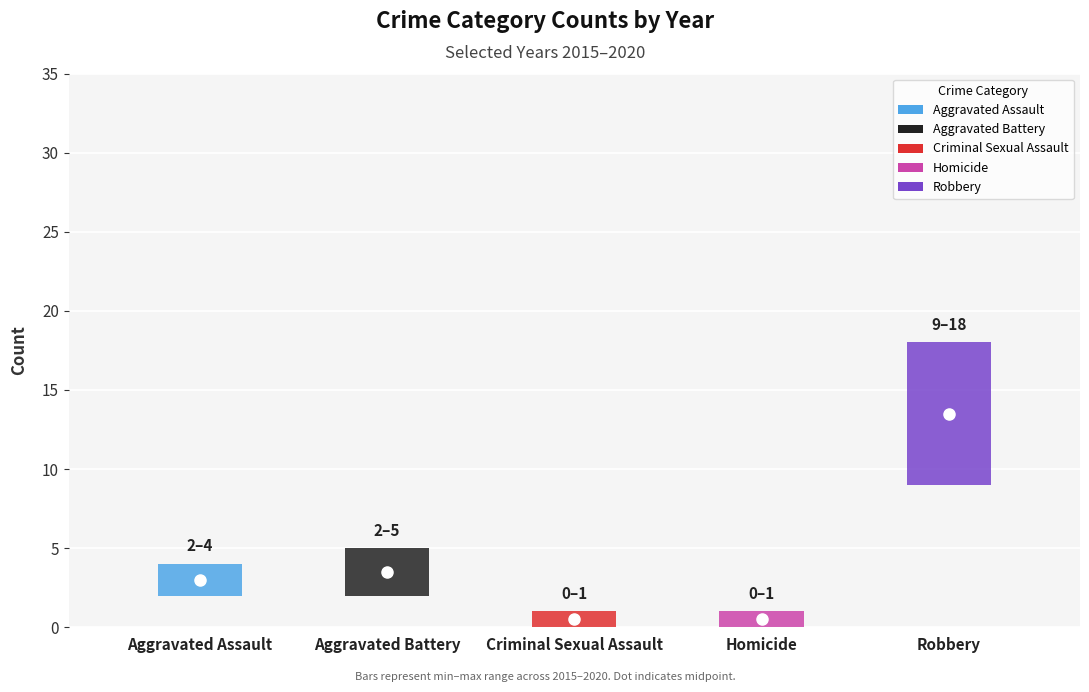

Between Criminal Sexual Assault and Aggravated Assault, which is larger?

Aggravated Assault